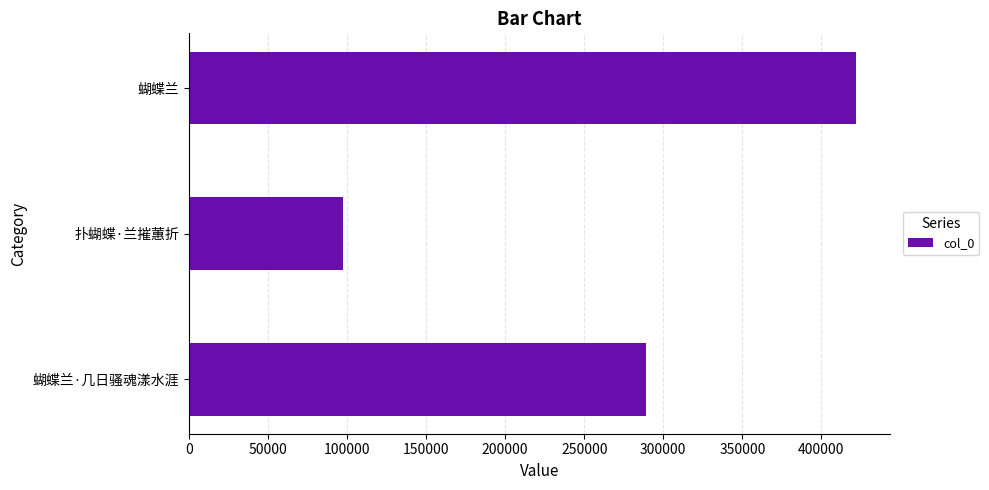

What is the change in value from 蝴蝶兰·几日骚魂漾水涯 to 扑蝴蝶·兰摧蕙折?

-191672